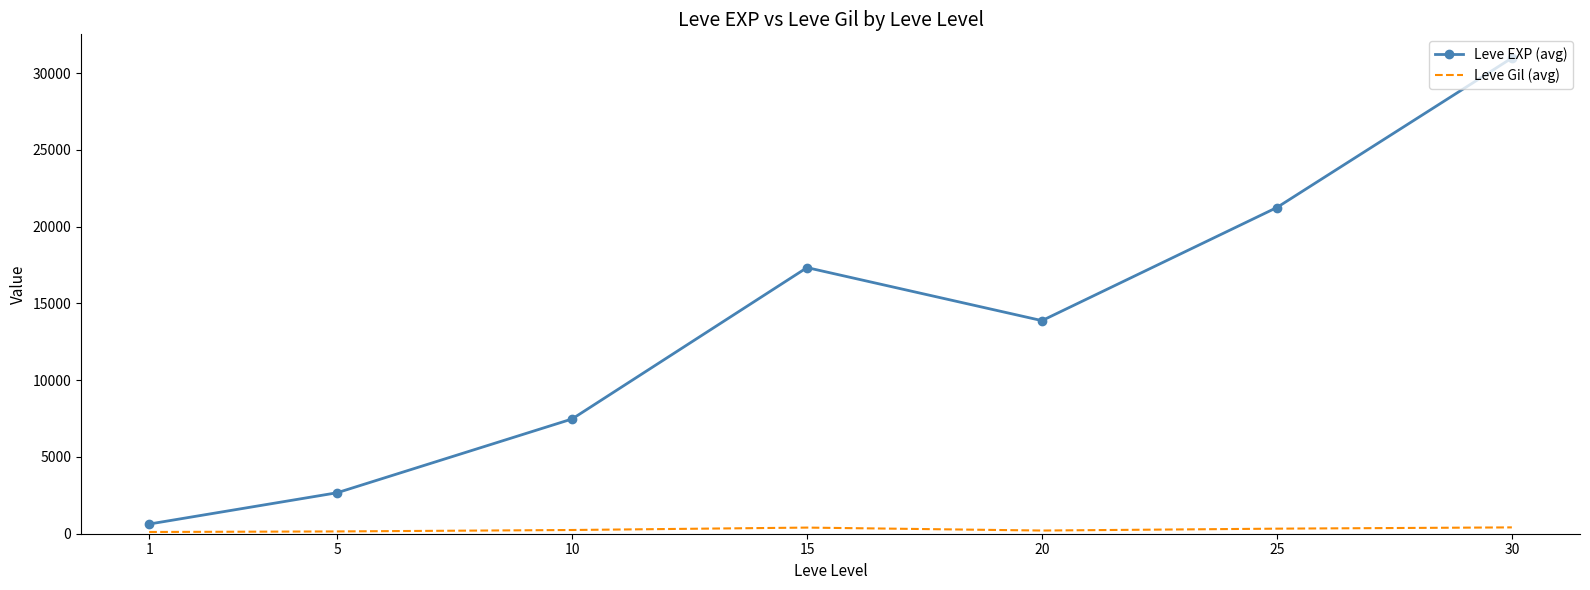

In Leve EXP (avg), how many points are higher than both neighbors (excluding endpoints)?

1